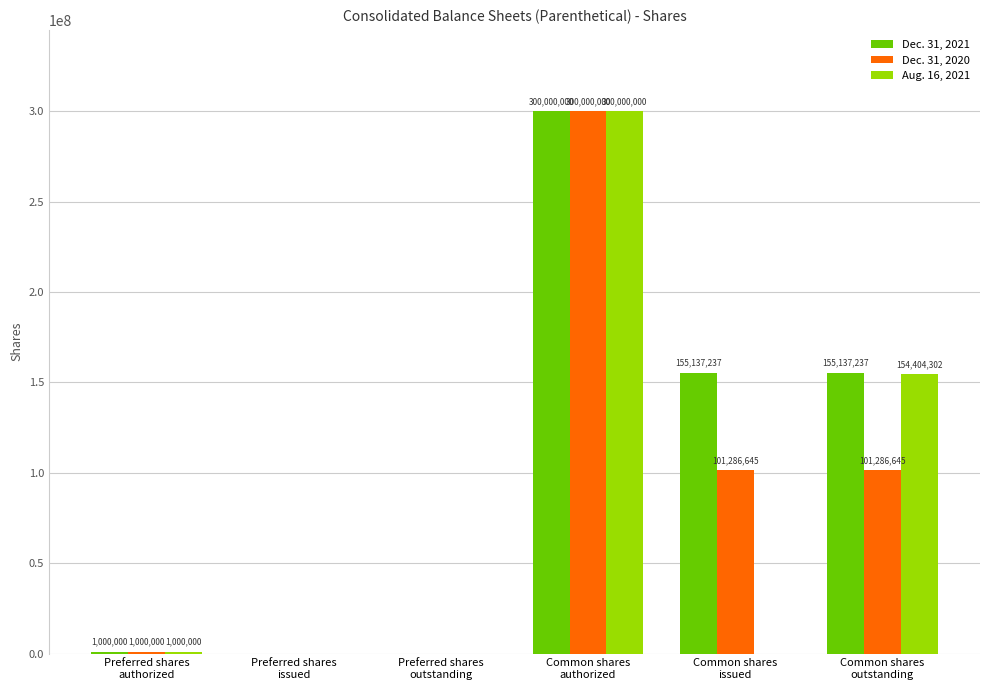

The value of Dec. 31, 2020 at Common shares
issued is 101286645. True or false?

True